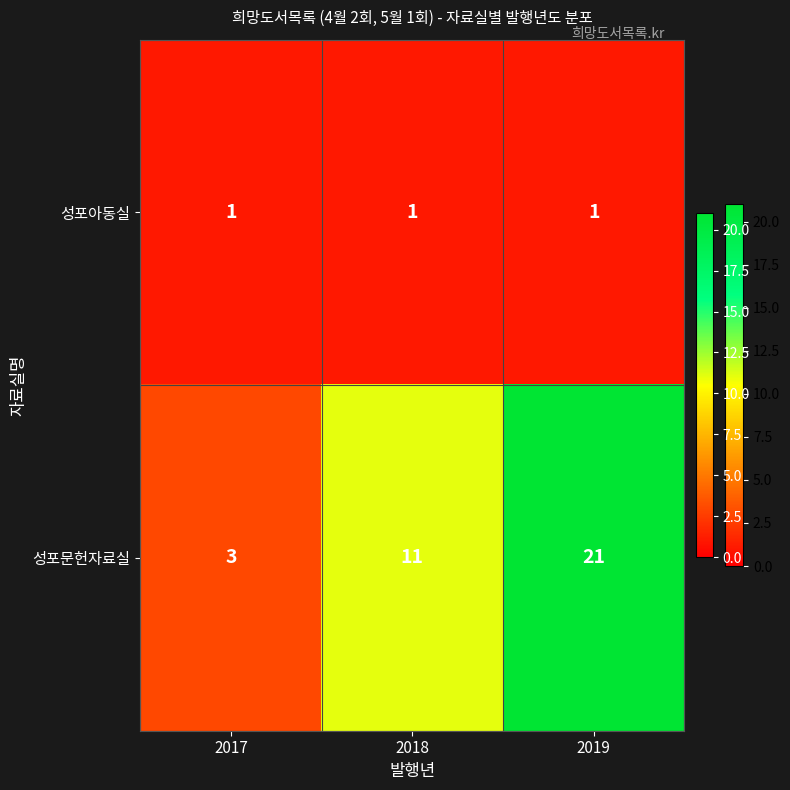

What is the lowest value of the 성포문헌자료실 series?

3